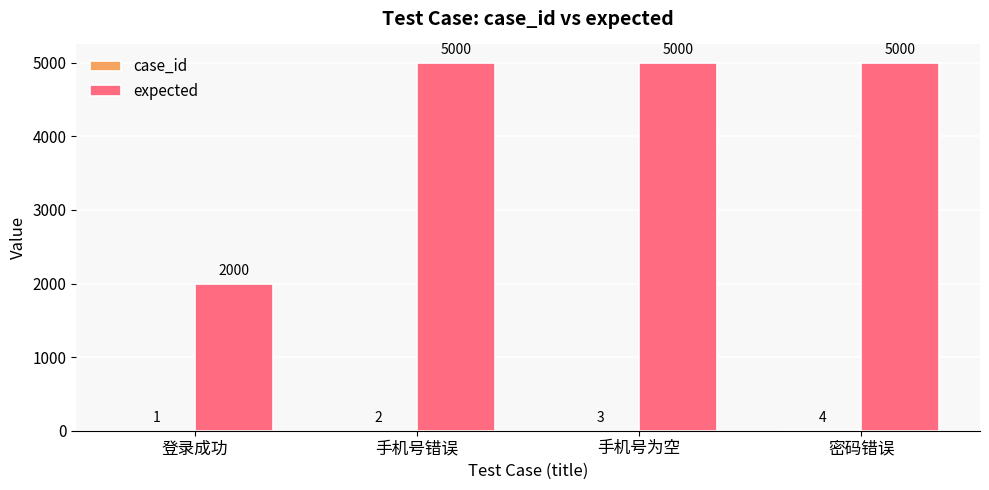

The expected series shows 3224 at 登录成功. True or false?

False